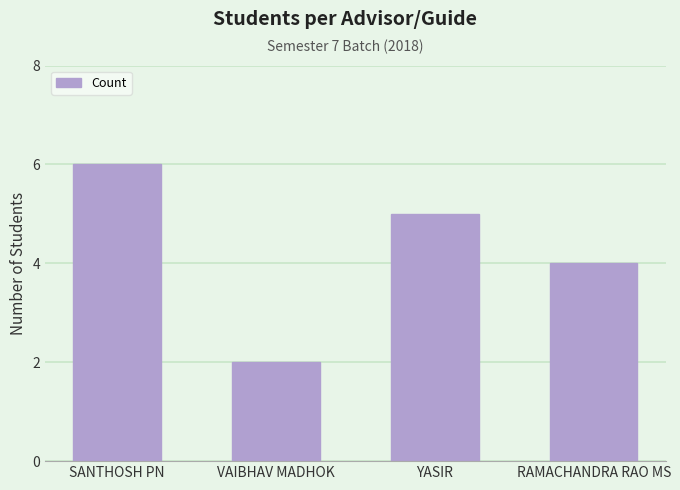

Which category has the highest value across all series?

SANTHOSH PN